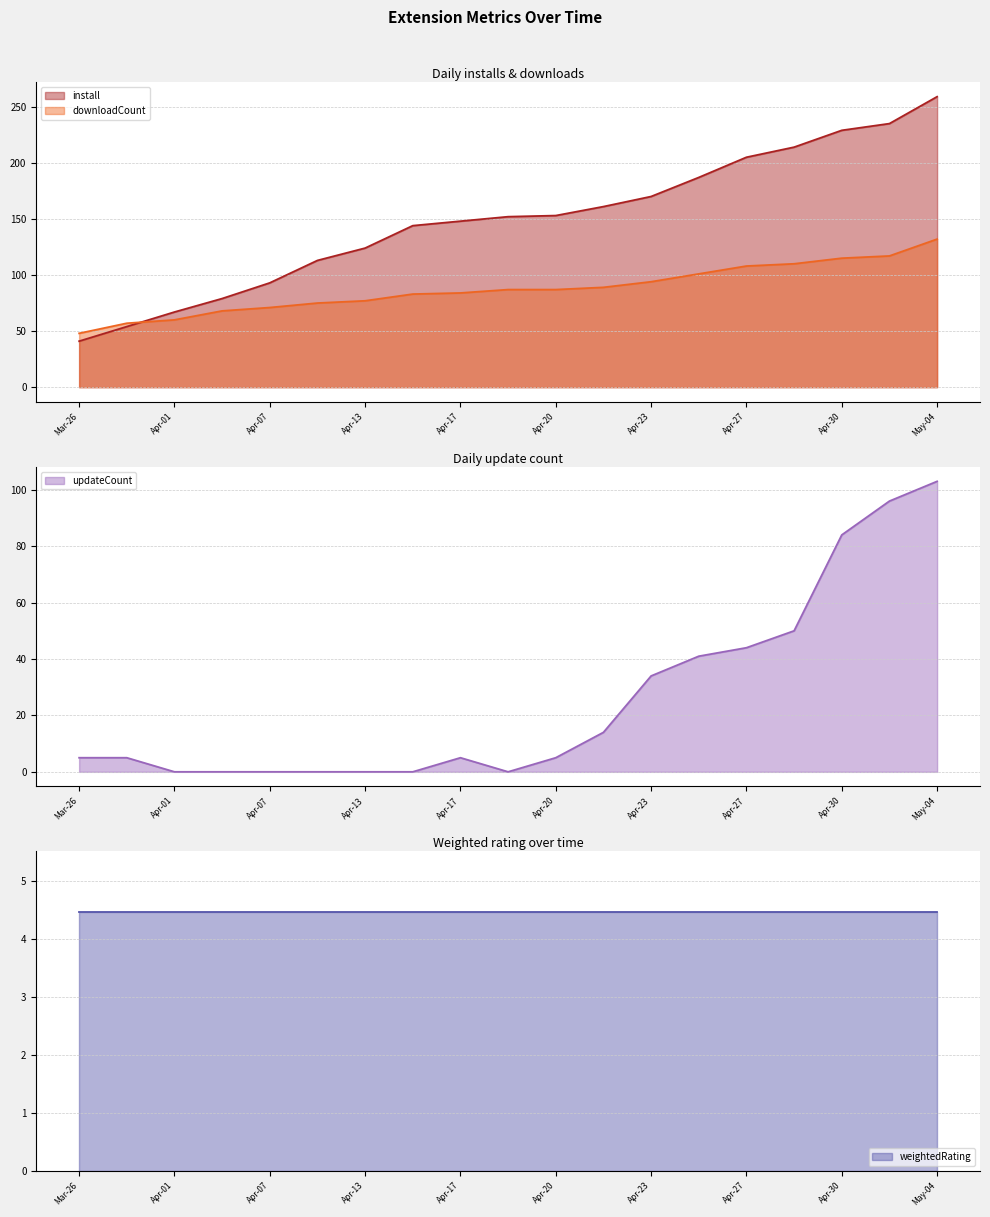

How many intersections are there between install and downloadCount?

1